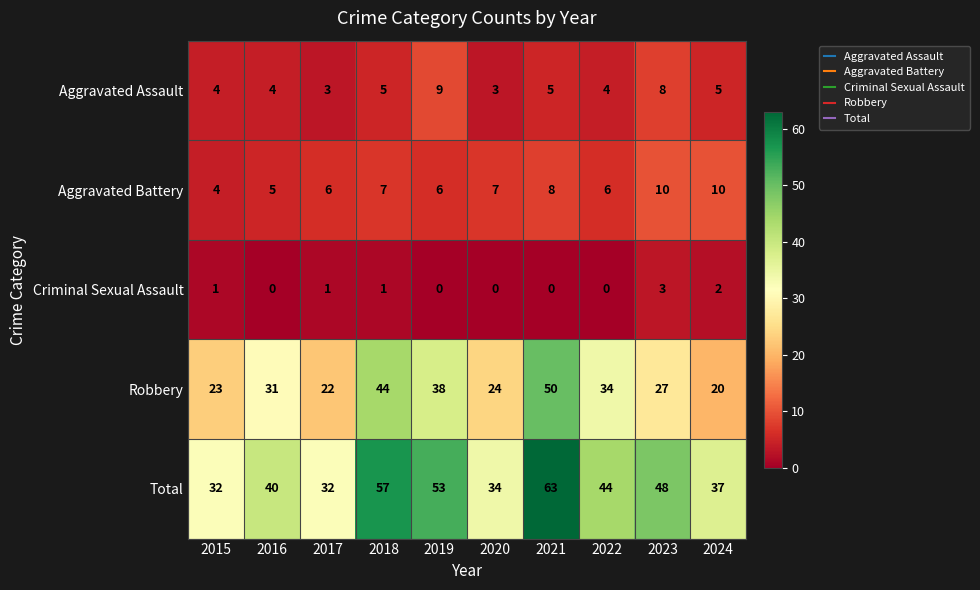

What is the total value across all series at 2022?

88